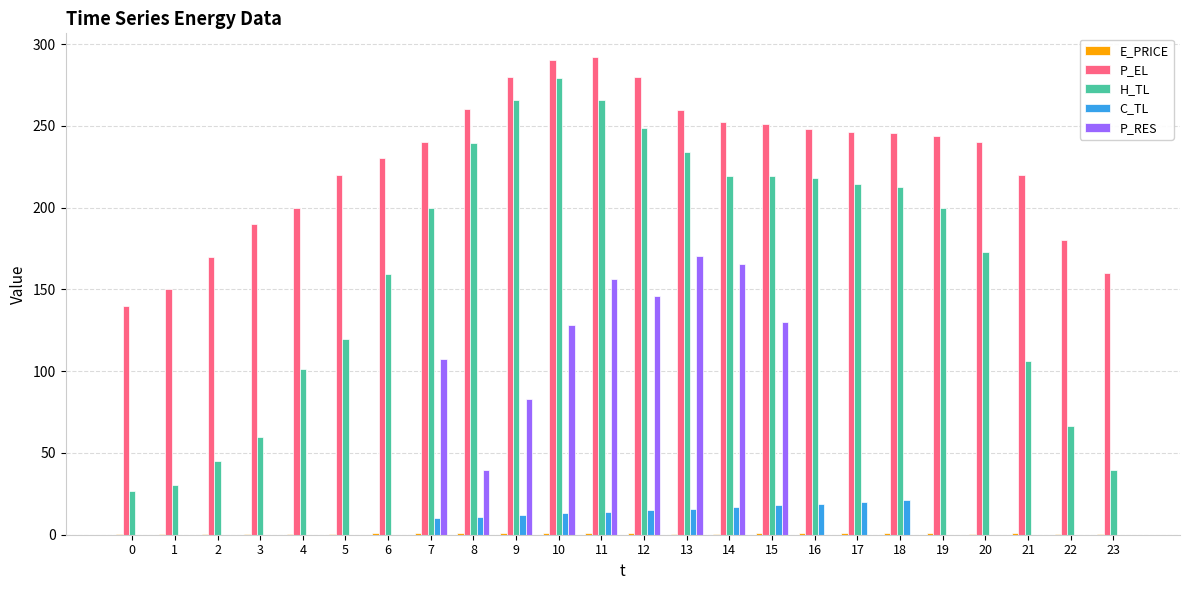

The value of P_EL at 4 is 200.0. True or false?

True